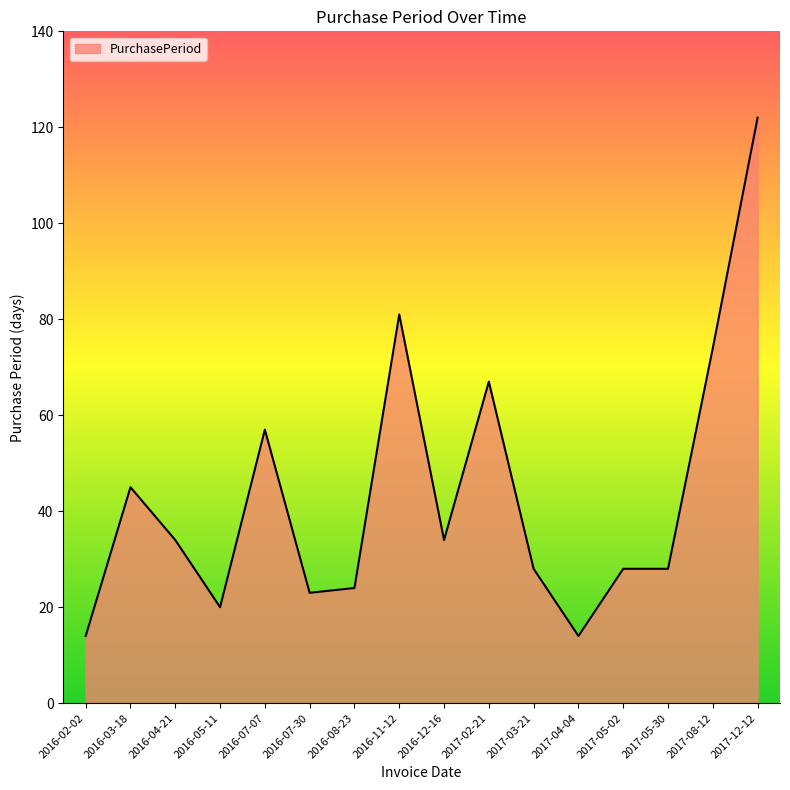

True or false: the data shows 57 at 2016-07-07.

True